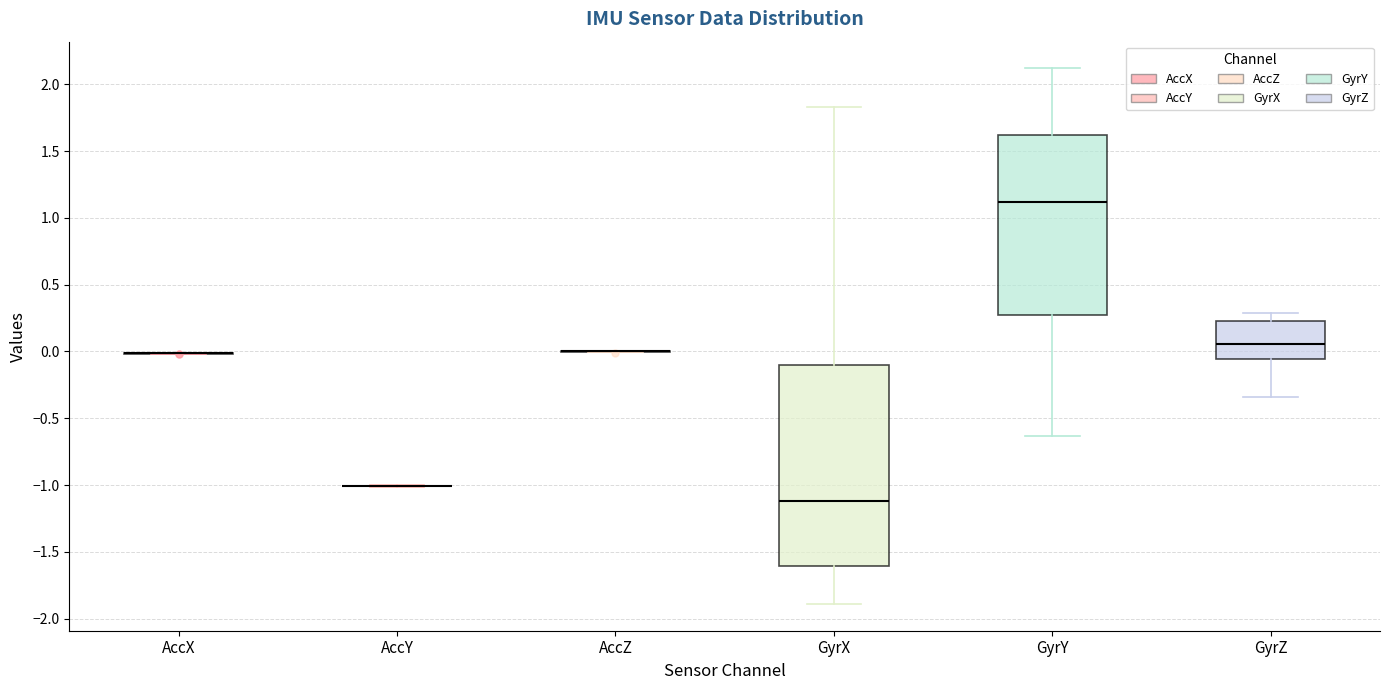

Reading left to right, transcribe this box plot: for each box, give where its median line is, the range the box spans, and where its two whiskers end, as read against the y-axis. The values are not printed on the chart, so give them approximately, as read against the axis.

AccX: box collapsed to a line at 0.00, whiskers 0.00 to 0.00
AccY: box collapsed to a line at -1.00, whiskers -1.00 to -1.00
AccZ: box collapsed to a line at 0.00, whiskers 0.00 to 0.00
GyrX: median -1.10, box -1.60 to -0.10, whiskers -1.90 to 1.85
GyrY: median 1.10, box 0.25 to 1.60, whiskers -0.65 to 2.10
GyrZ: median 0.05, box -0.05 to 0.25, whiskers -0.35 to 0.30